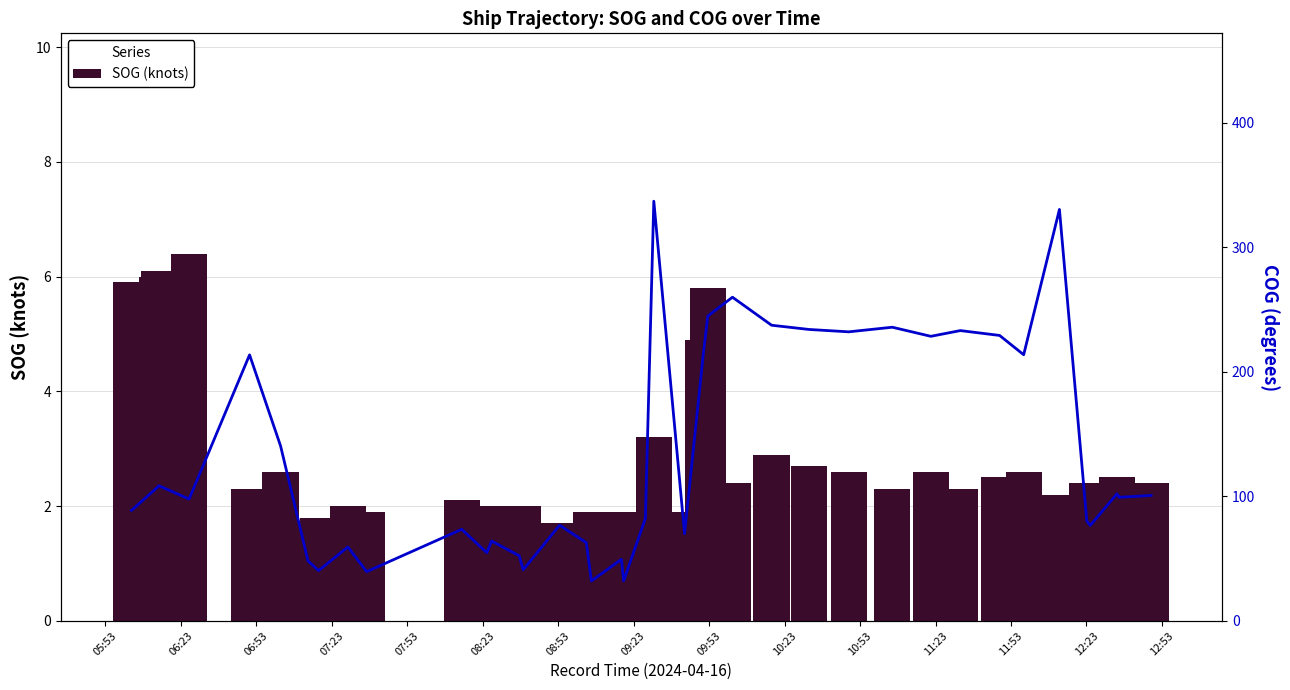

List the series in order of their overall mean, lowest first.

SOG (knots), COG (degrees)